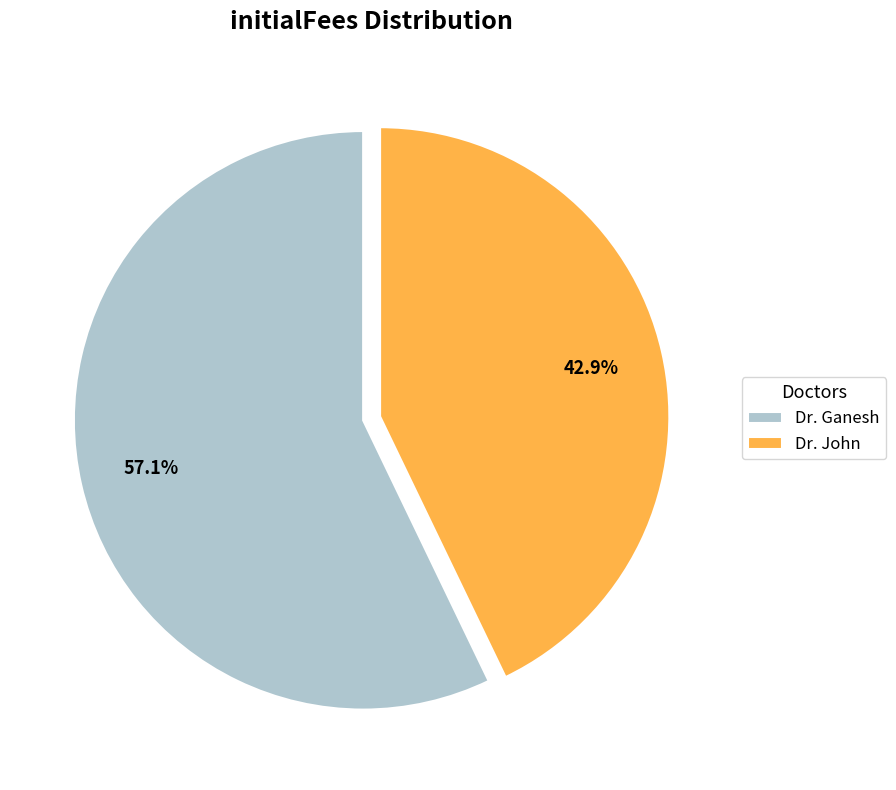

To the nearest percent, what is the average slice percentage?

50%